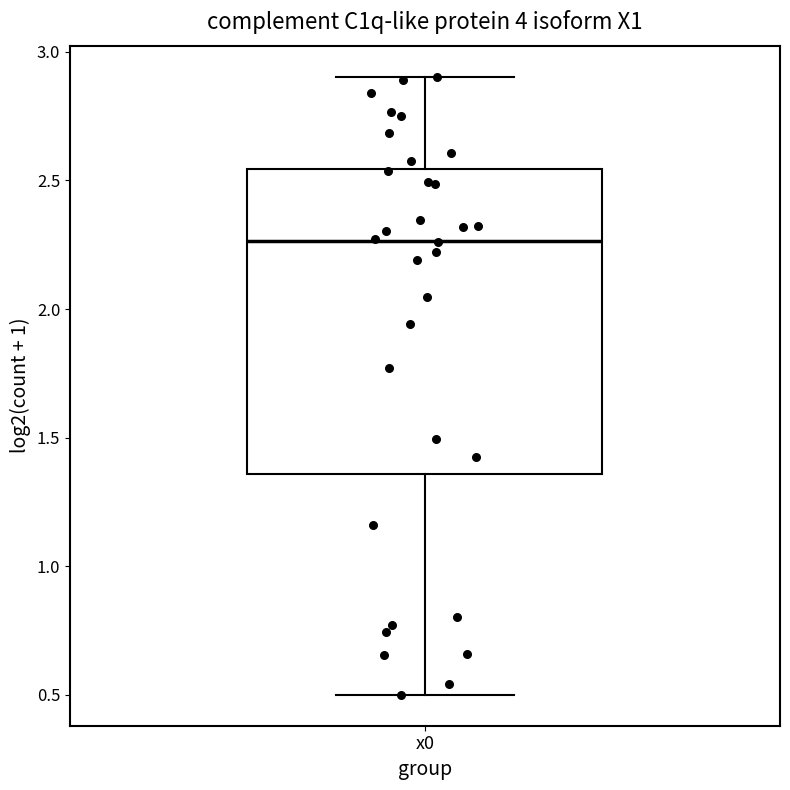

Transcribe this box plot: give where the median line is, the range the box spans, and where the two whiskers end, as read against the y-axis. The values are not printed on the chart, so give them approximately, as read against the axis.

median 2.25, box 1.35 to 2.55, whiskers 0.50 to 2.90